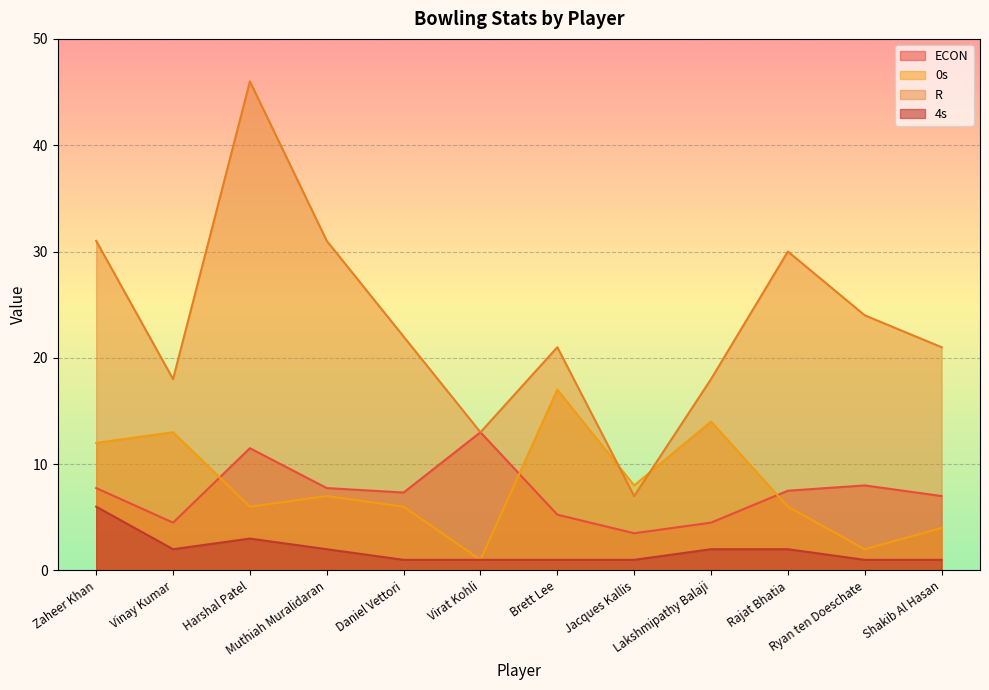

Where does the ECON series first go above 7?

Zaheer Khan